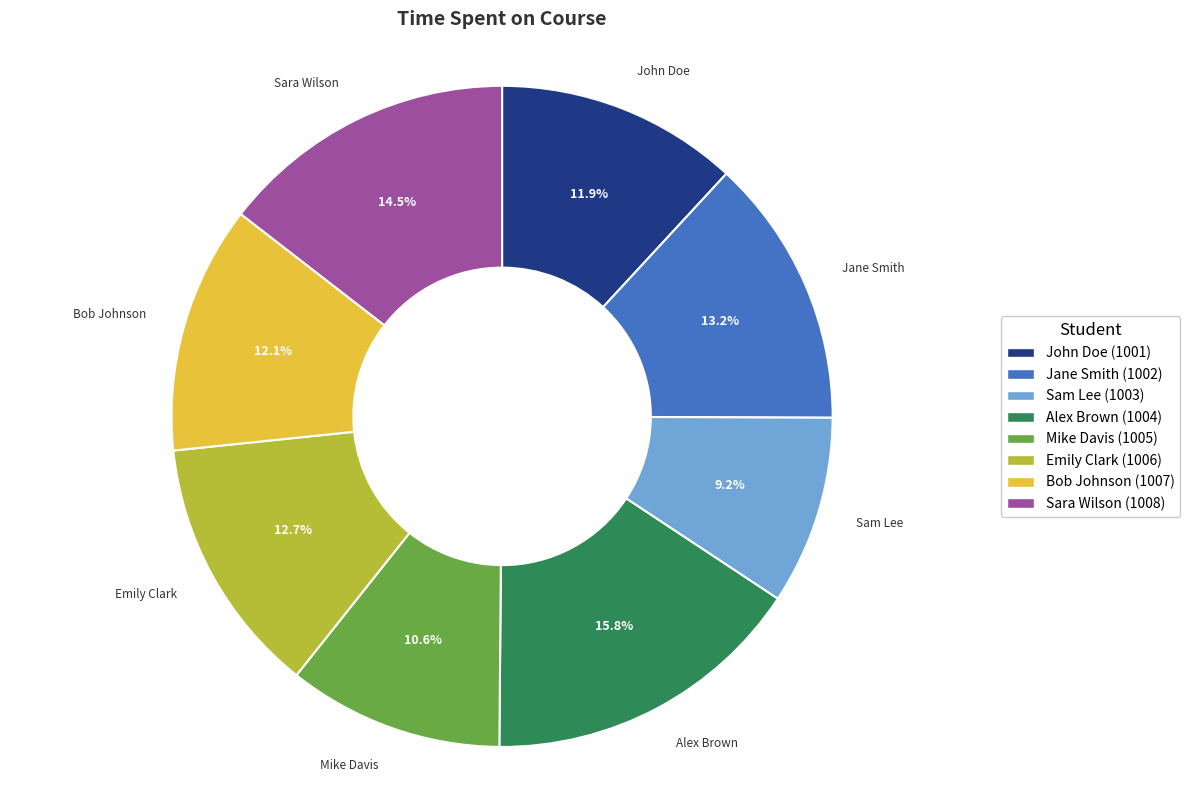

What is the ratio of the value at Bob Johnson (1007) to the value at Jane Smith (1002)?

0.9